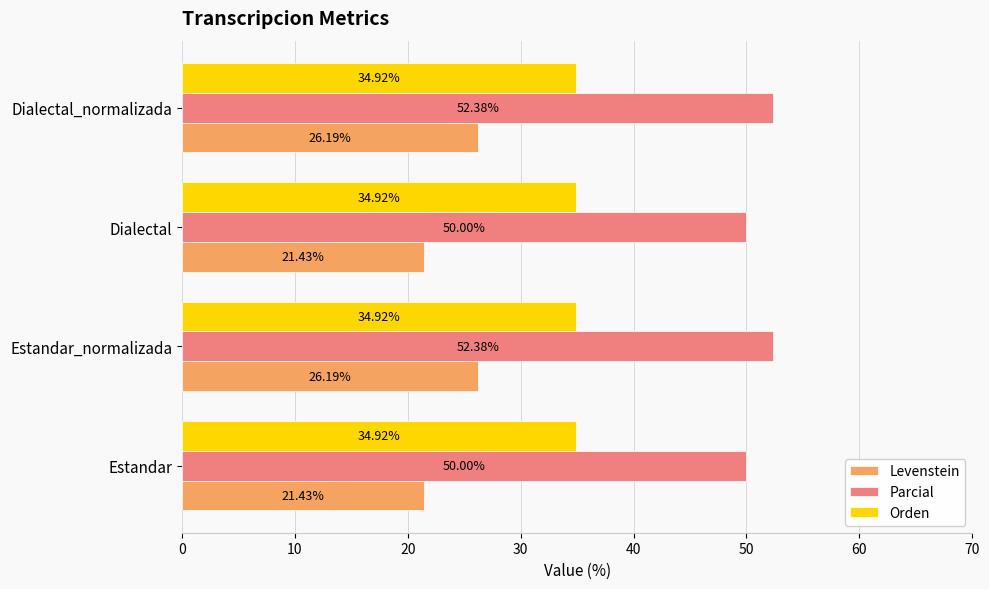

What is the total value across all series at Dialectal_normalizada?

113.5